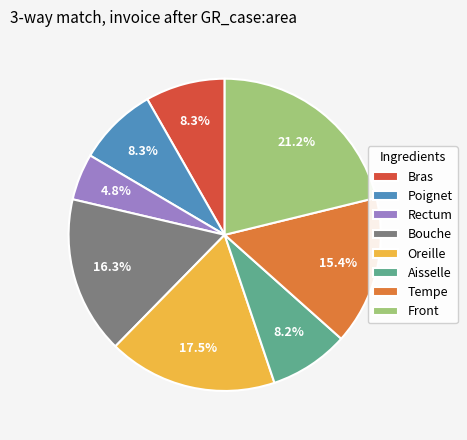

Which category has the biggest portion of the pie?

Front